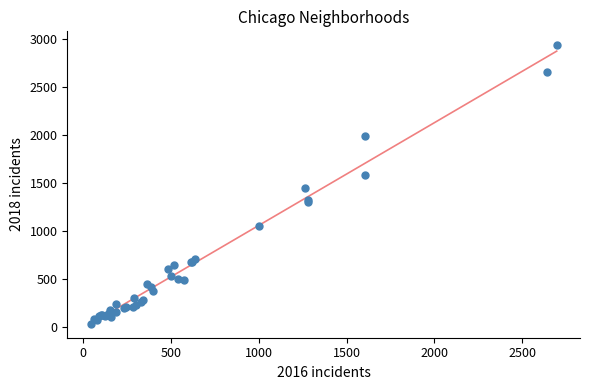

What Y value in the scatter plot is closest to 1483?

1451